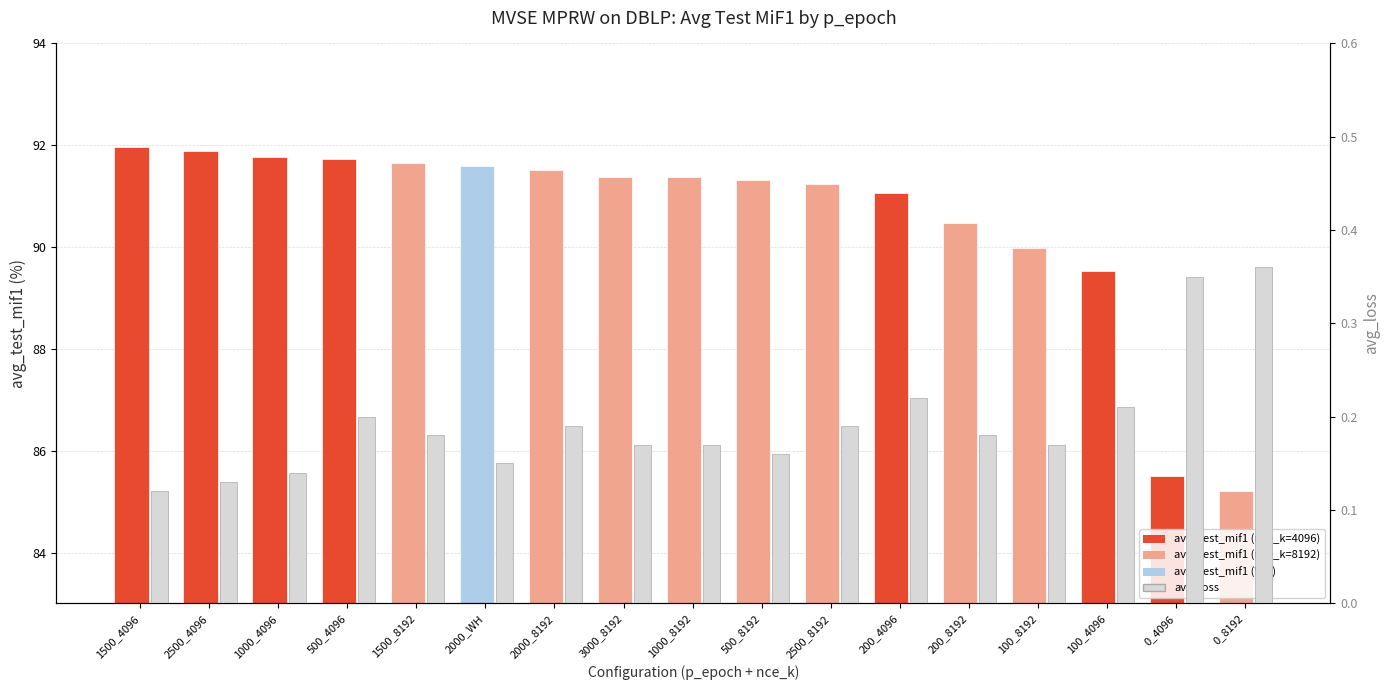

The avg_test_mif1 series shows 39.1 at 0_8192. True or false?

False